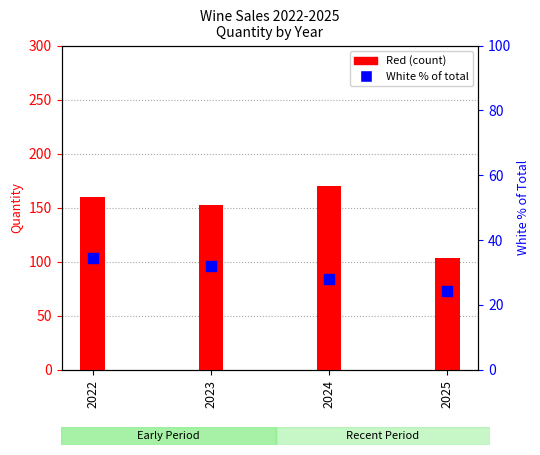

What are all the series names shown in the legend?

Red, White (% of total)